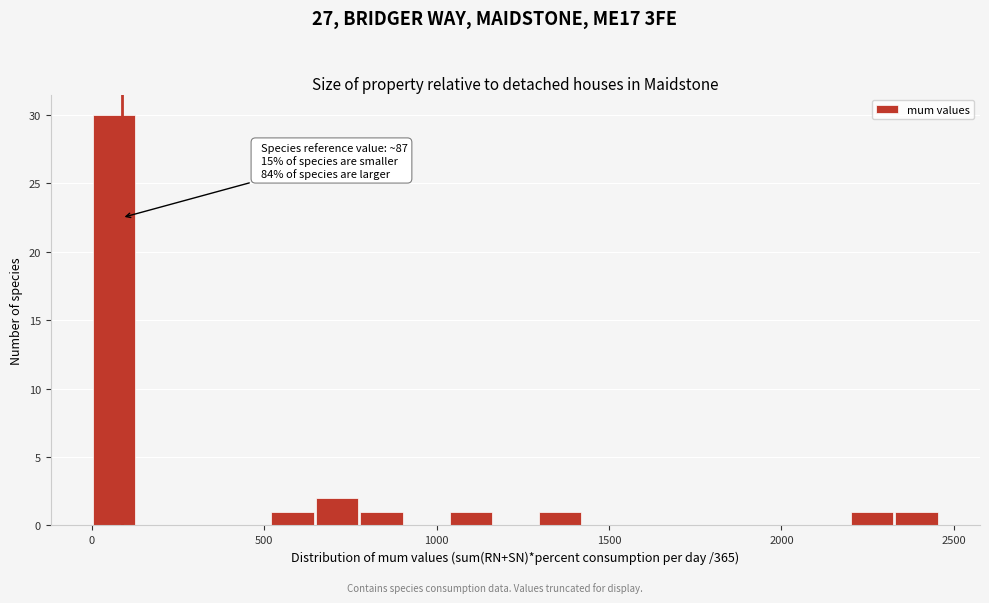

Read against the x-axis, roughly where is the centre of the tallest bar?

50